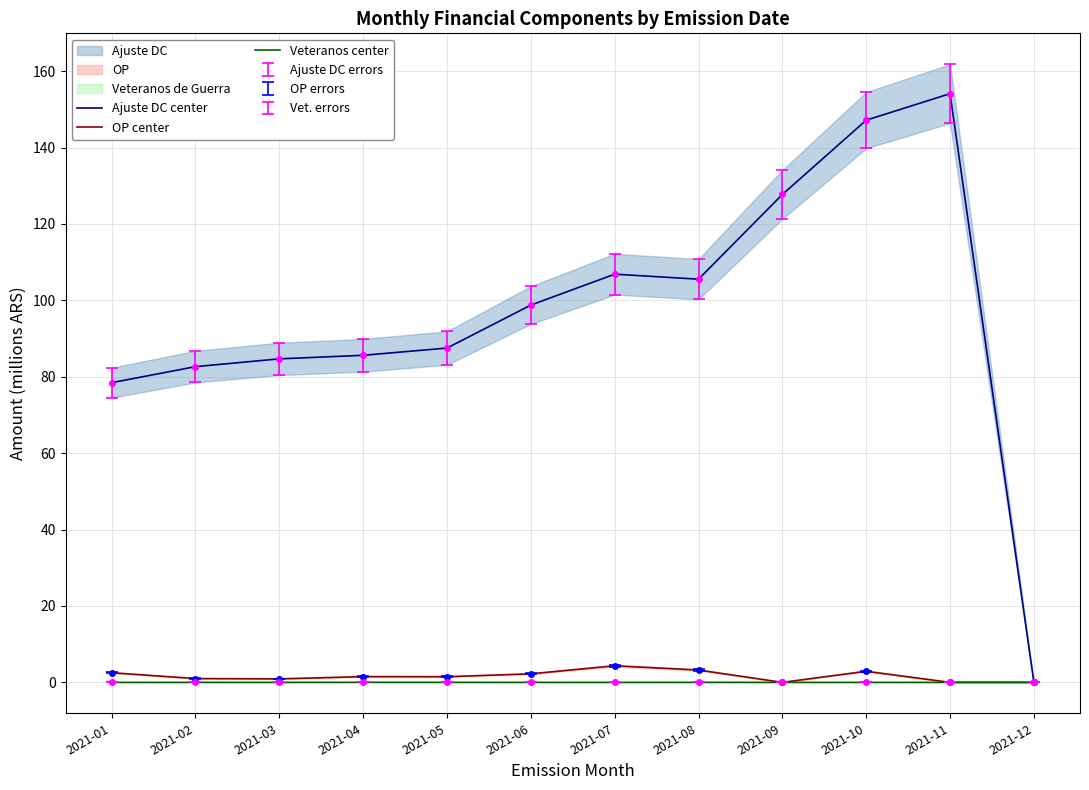

Which has a higher value, 2021-11 or 2021-08?

2021-11